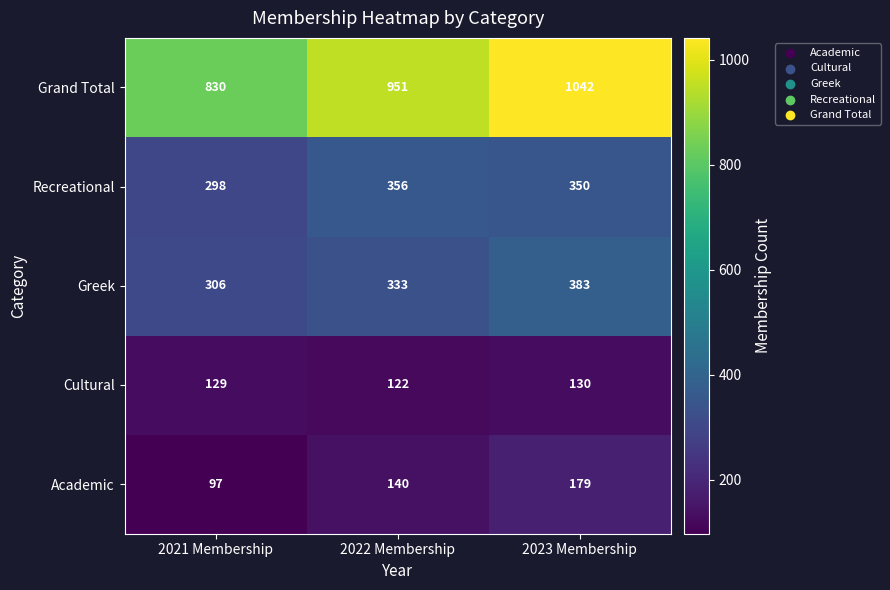

Which series has the largest range (max minus min)?

Grand Total